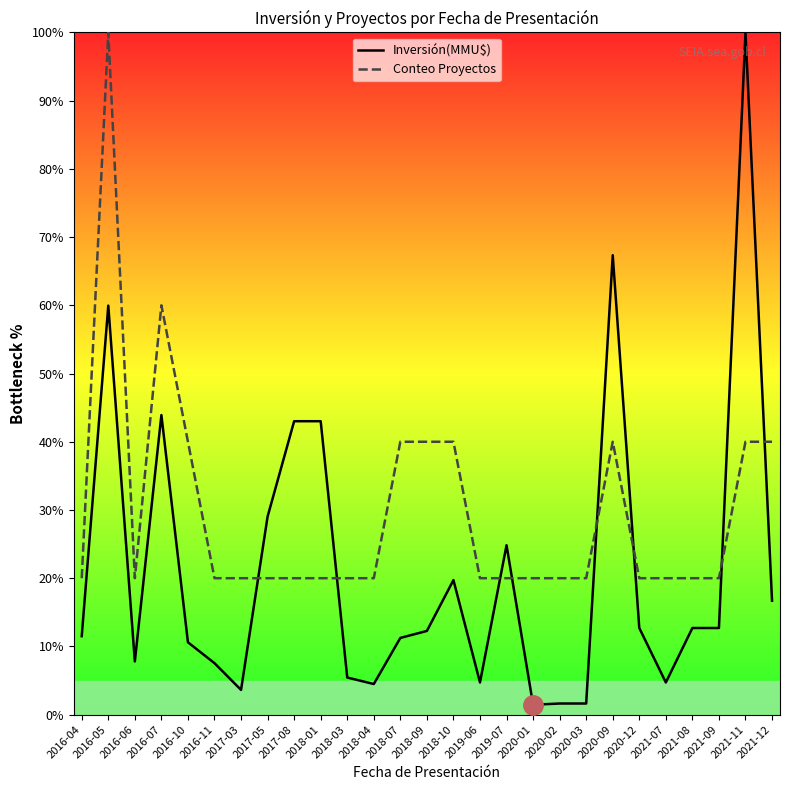

Between which two adjacent categories do Conteo Proyectos and Inversión(MMU$) first intersect?

2017-03 and 2017-05